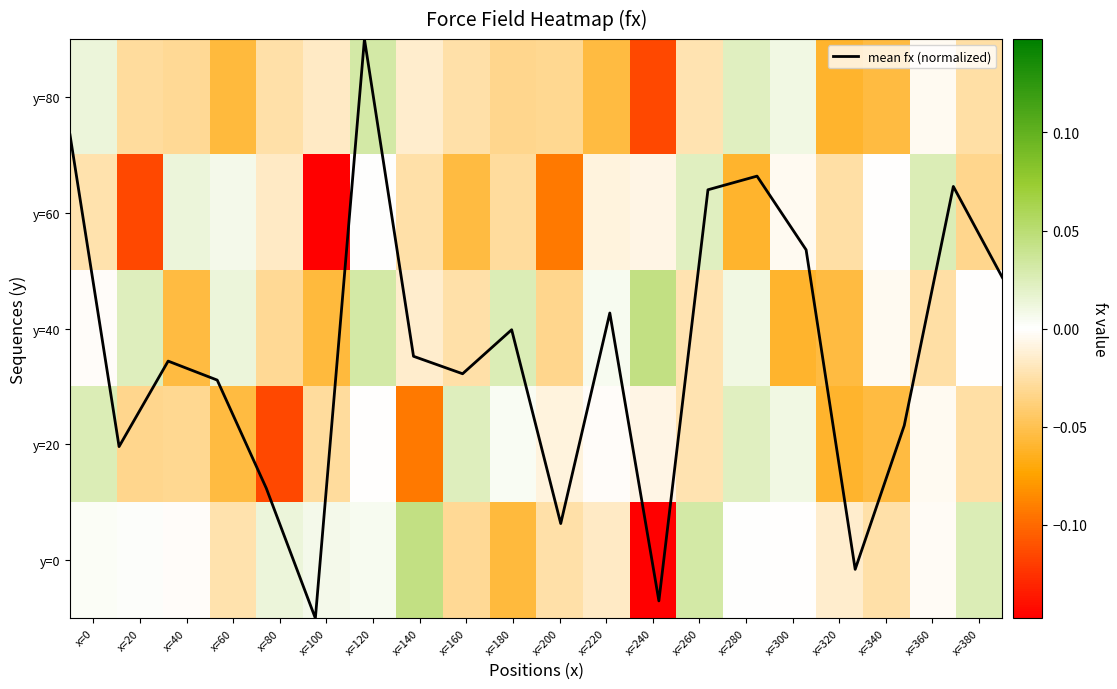

How many values in the y=40 series exceed 0?

7